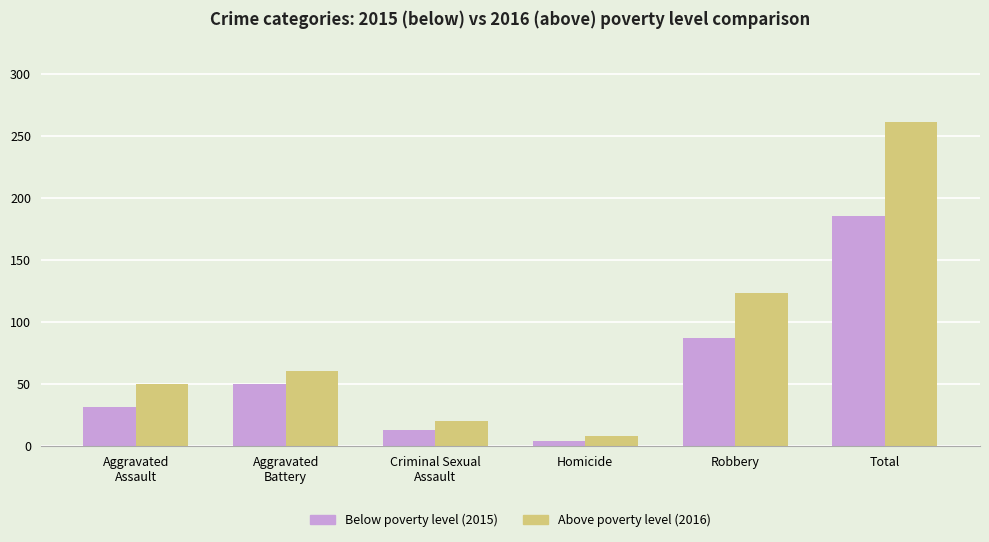

What is the maximum value shown in the chart?

261